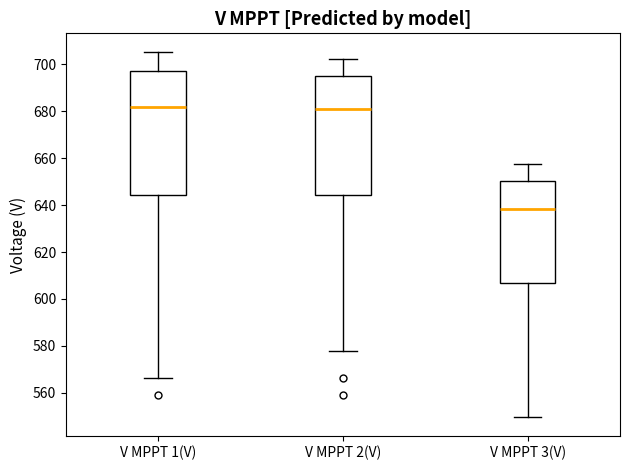

Reading left to right, read every box against the y-axis: the position of its median line, the range the box covers, and the ends of its whiskers. The values are not printed on the chart, so give them approximately, as read against the axis.

V MPPT 1(V): median 682, box 644 to 698, whiskers 566 to 706
V MPPT 2(V): median 680, box 644 to 694, whiskers 578 to 702
V MPPT 3(V): median 638, box 606 to 650, whiskers 550 to 658